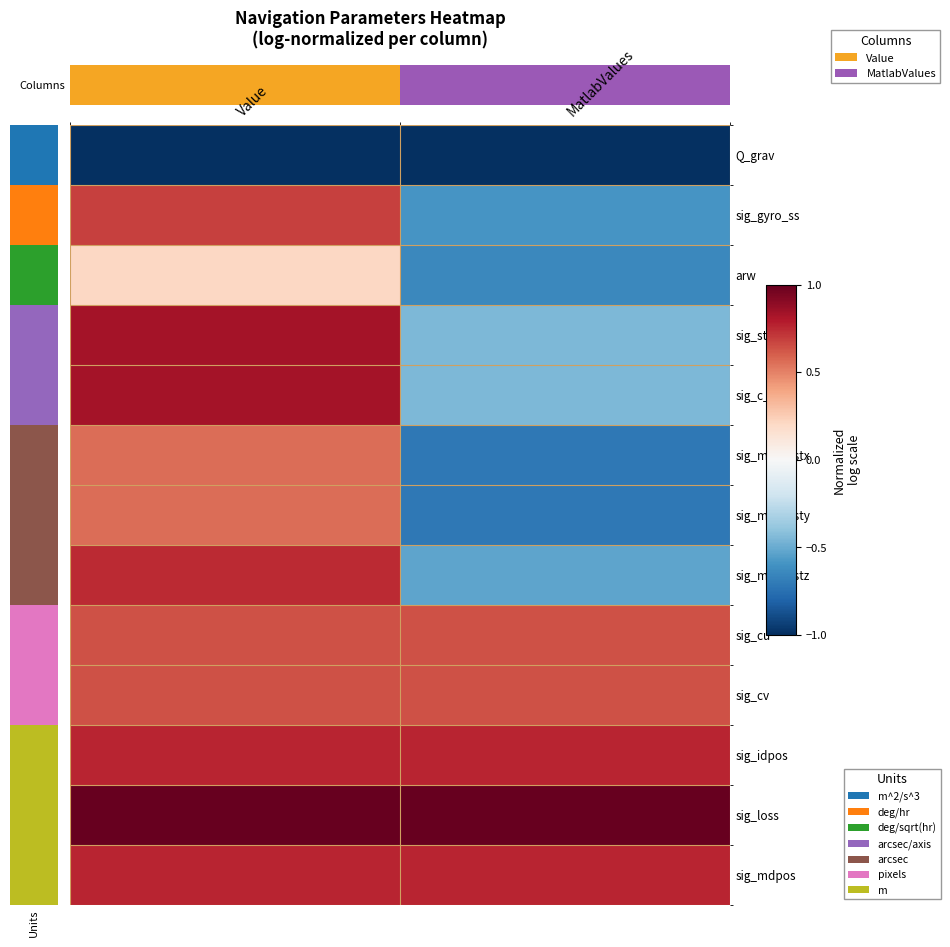

Rank the series by their maximum value, from highest to lowest.

sig_loss, sig_st_ss, sig_c_ss, sig_idpos, sig_mdpos, sig_meas_stz, sig_gyro_ss, sig_cu, sig_cv, sig_meas_stx, sig_meas_sty, arw, Q_grav